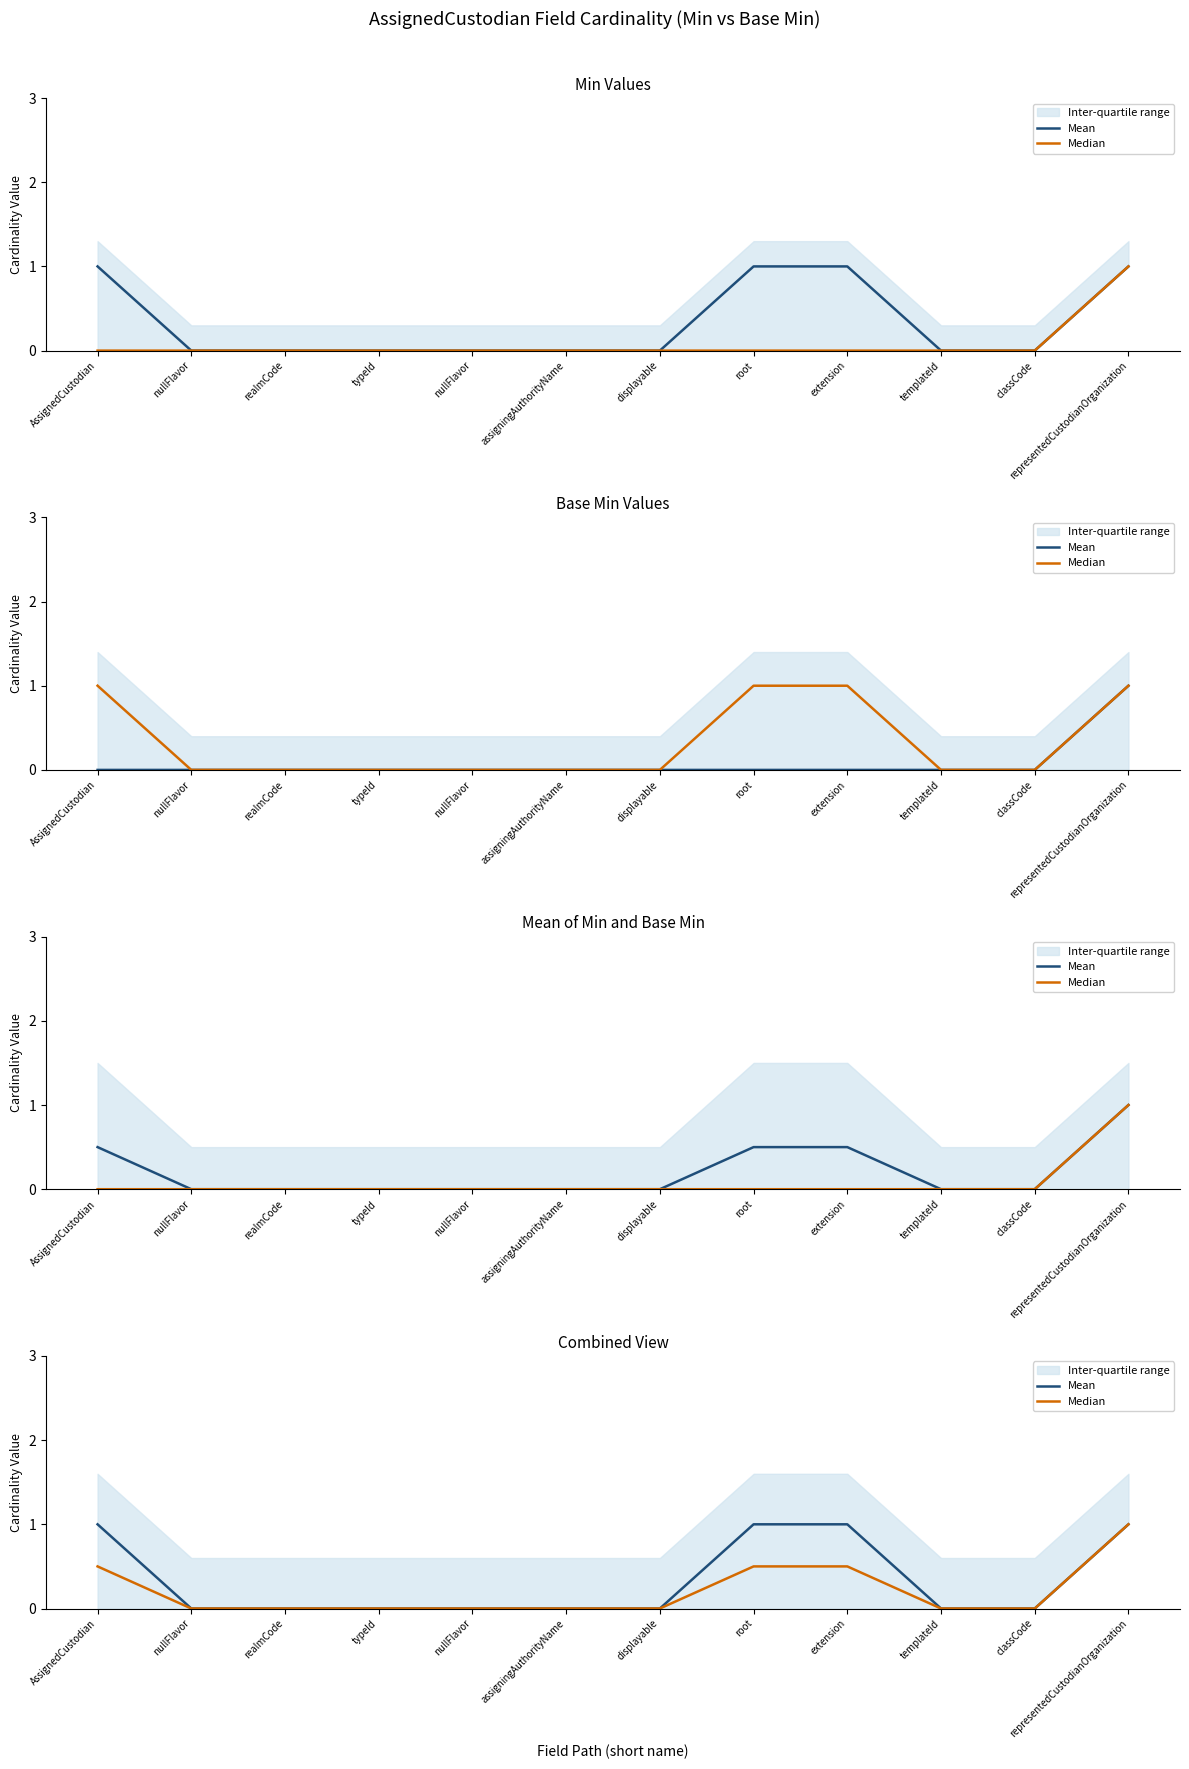

Reading left to right, list all the values displayed in this chart.

Mean: 1.0	0.0	0.0	0.0	0.0	0.0	0.0	1.0	1.0	0.0	0.0	1.0
Median: 0.5	0.0	0.0	0.0	0.0	0.0	0.0	0.5	0.5	0.0	0.0	1.0